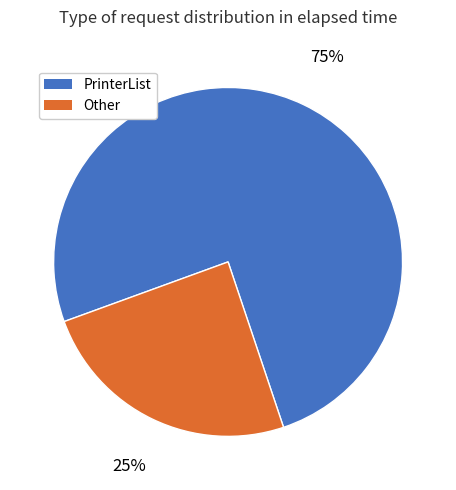

How many segments does this pie chart have?

2